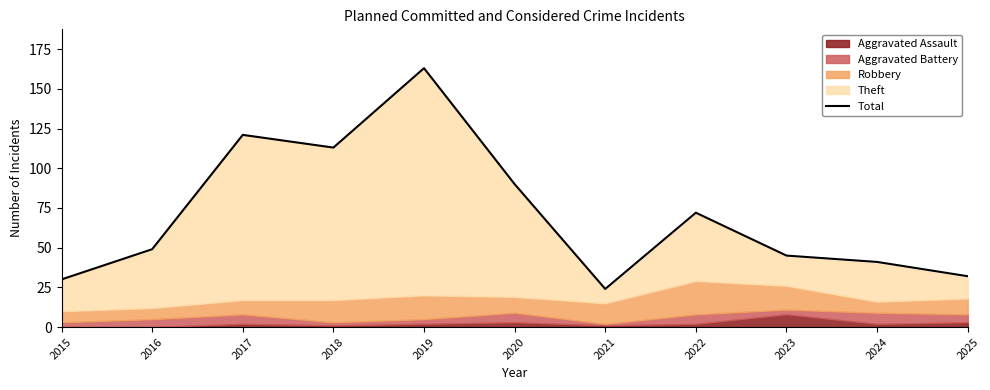

List the labels in order of value, largest first.

2019, 2017, 2018, 2020, 2022, 2016, 2023, 2024, 2025, 2015, 2021